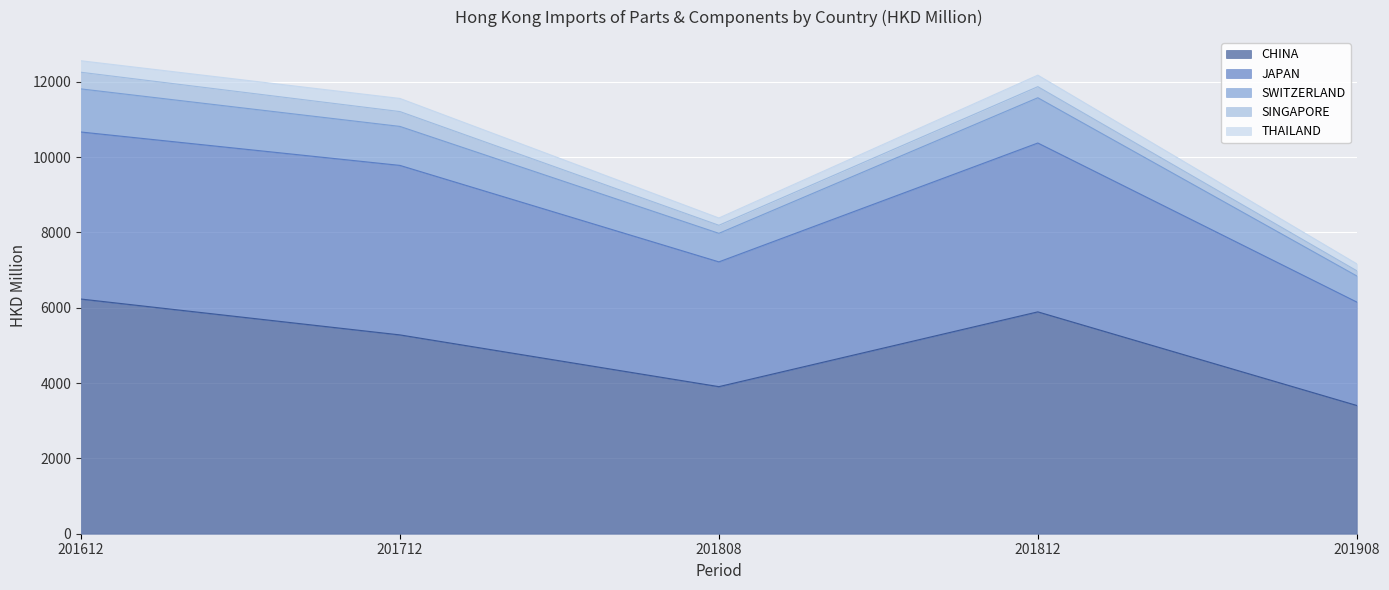

True or false: CHINA has a value of 5795.2 at 201908.

False